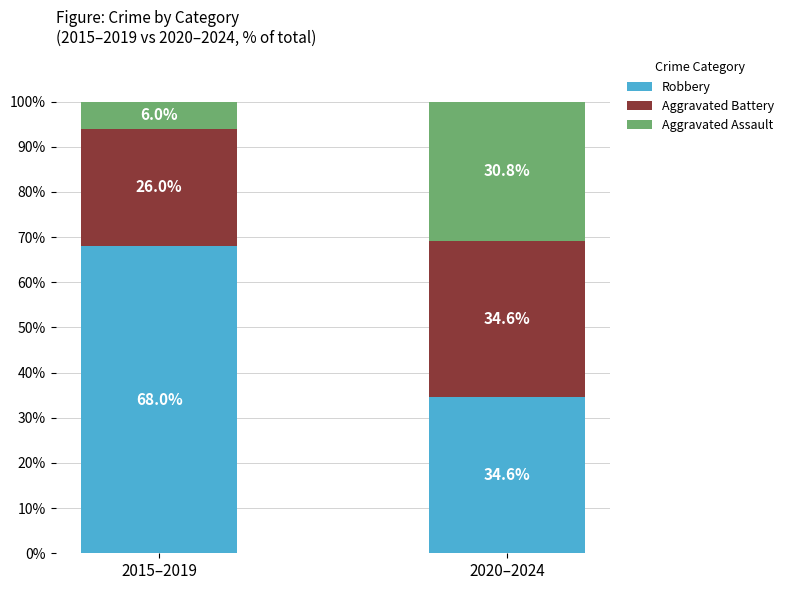

What is the maximum value for Robbery?

68.0